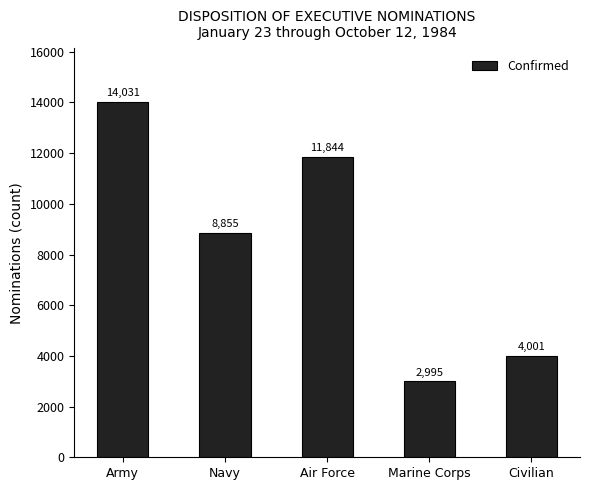

What is the ratio of the value at Army to the value at Navy?

1.6